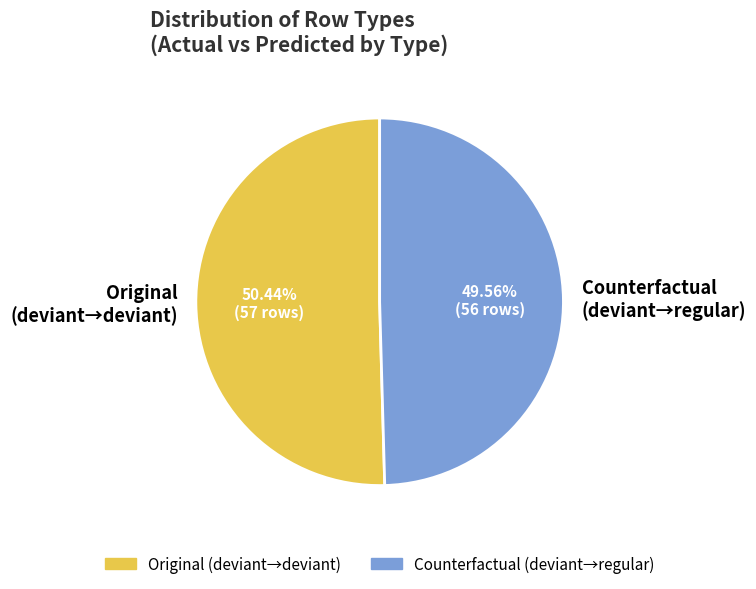

Do Counterfactual and Original together represent more than half of the pie?

Yes